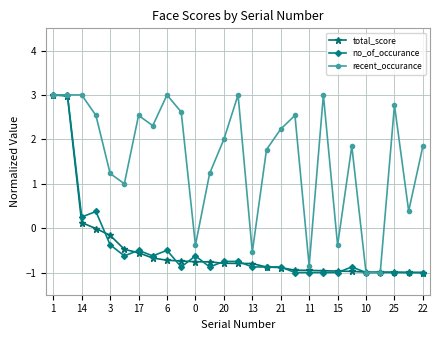

Which series has the largest total across all categories?

recent_occurance